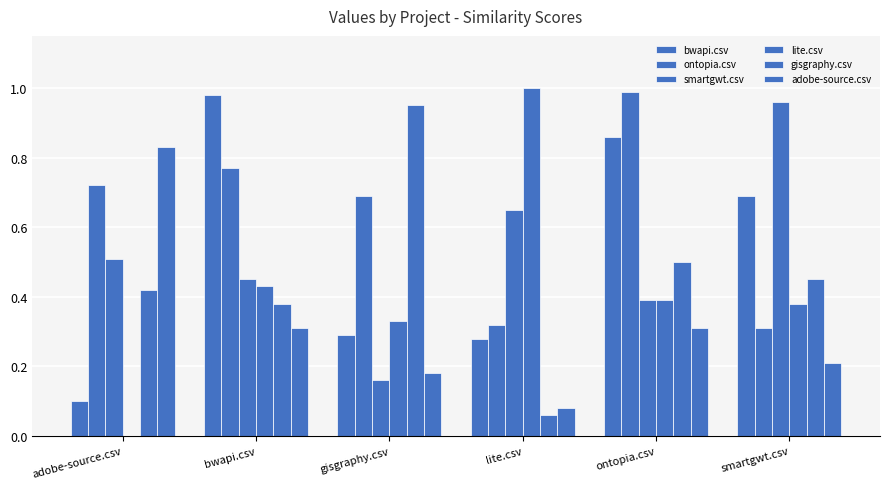

What is the label of the 6th bar from the right?

adobe-source.csv